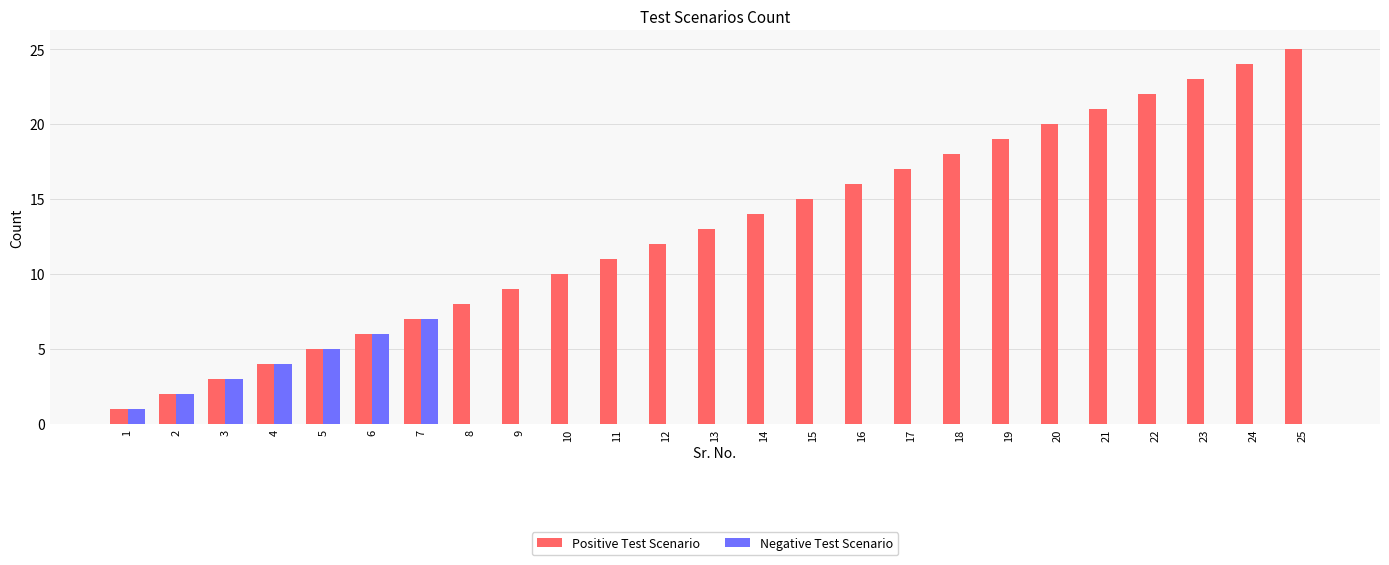

Which series has the largest total across all categories?

Positive Test Scenario